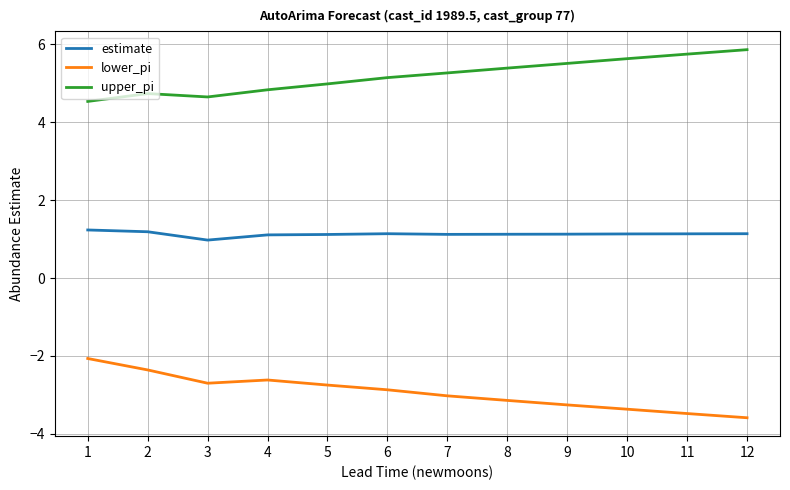

Read the estimate value at 4.

1.1